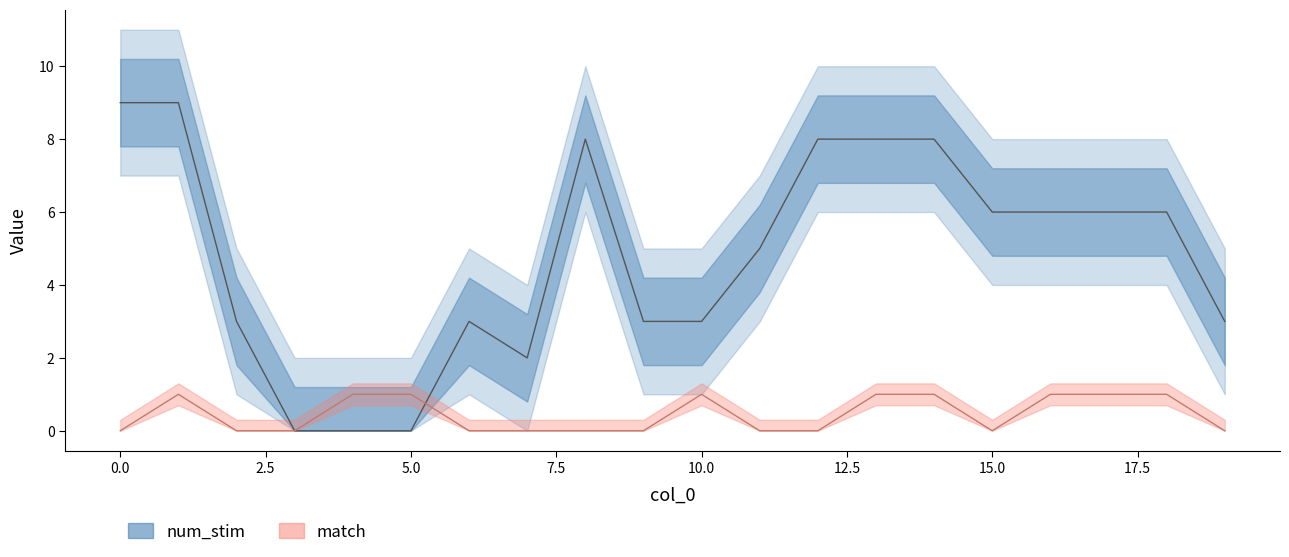

At which category does match reach its first local peak?

1